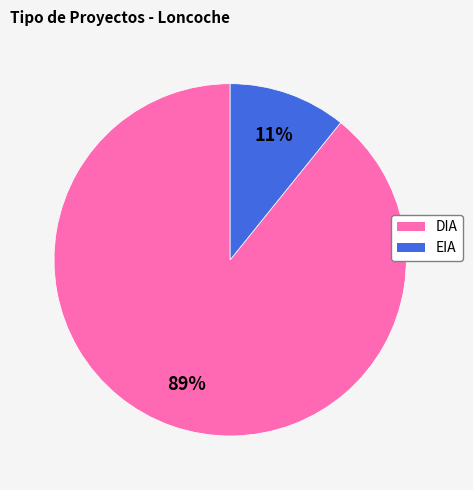

Combined, do DIA and EIA account for over 50%?

Yes